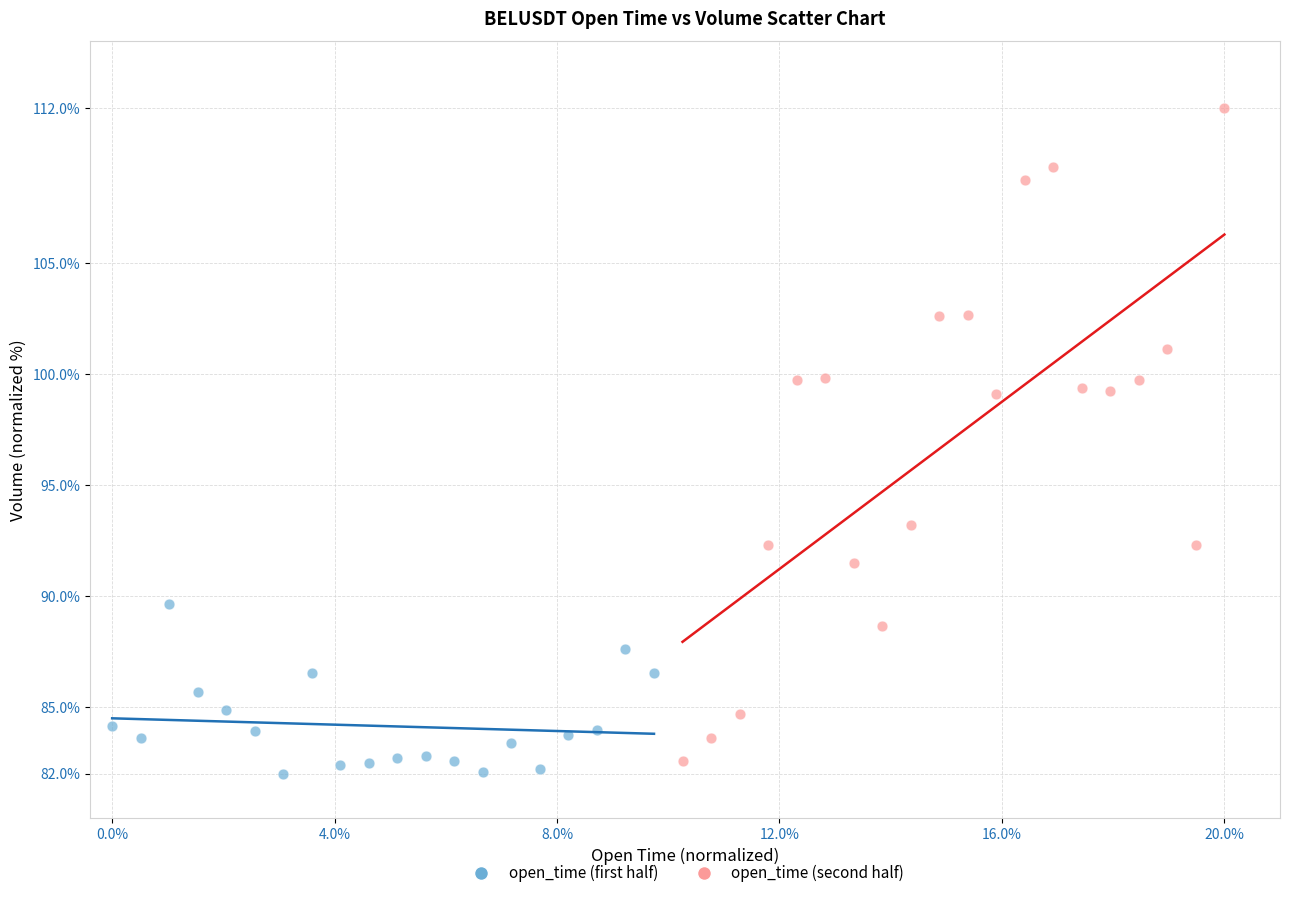

What are all the series names shown in the legend?

open_time (first half), open_time (second half)